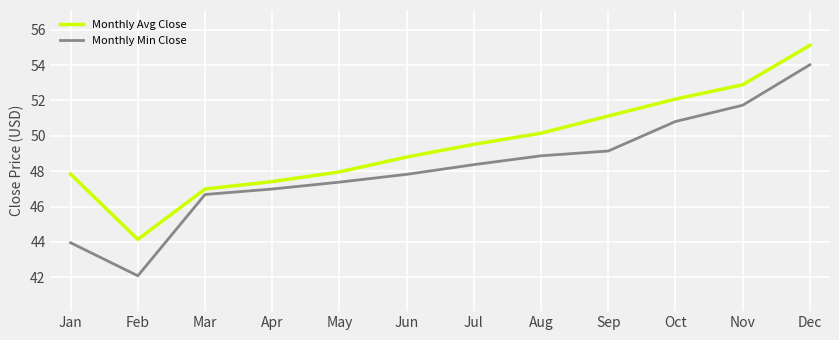

Between Feb and Apr, which series saw the biggest shift?

Monthly Min Close